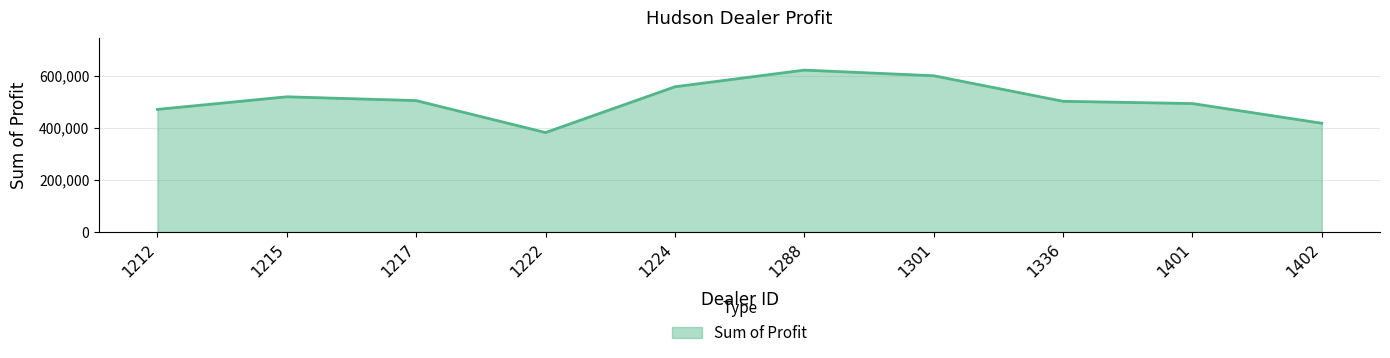

What is the difference between the maximum and minimum values?

239496.0